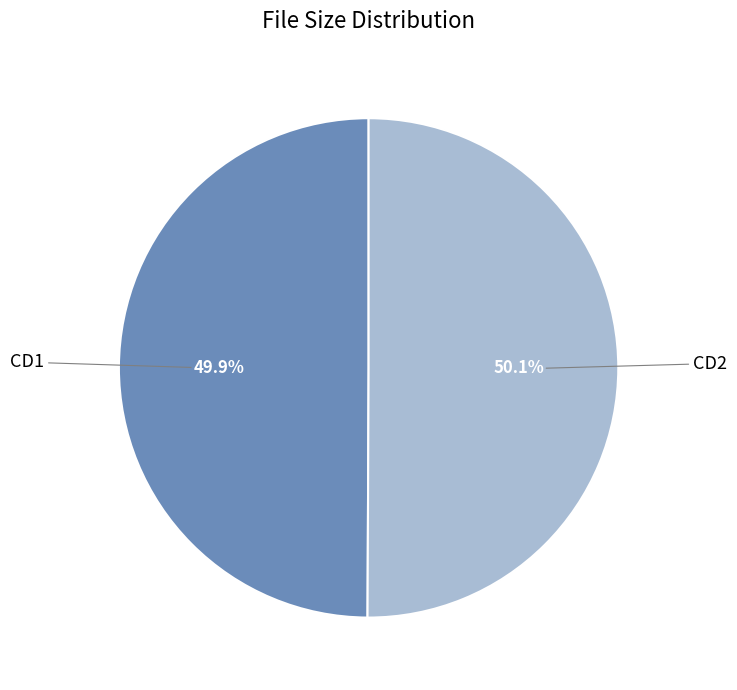

Does any single category account for the majority?

Yes